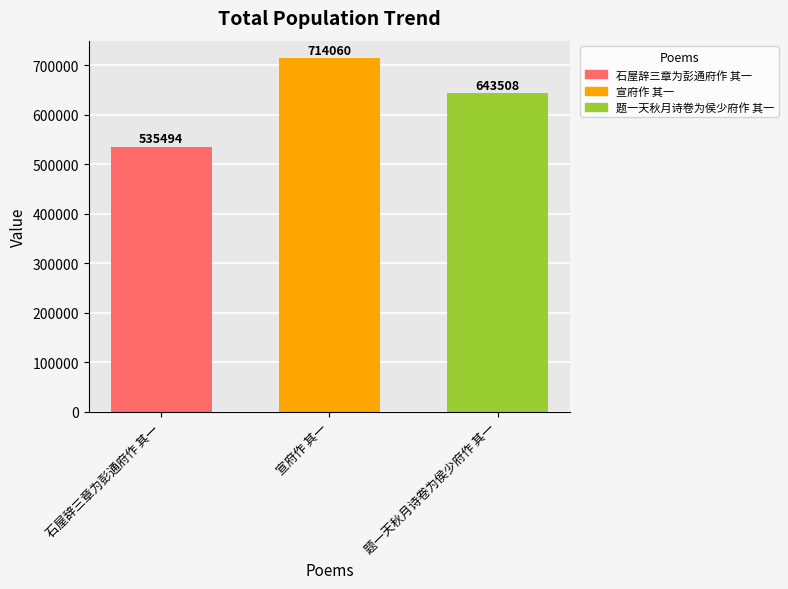

What is the difference between the second highest and minimum values?

108014